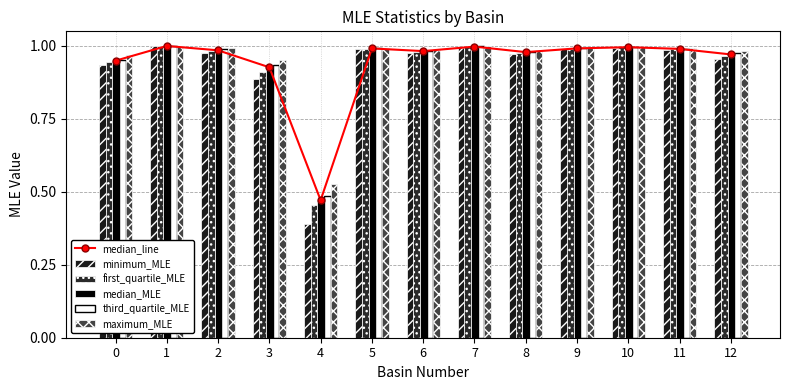

At 7, list the series in order from smallest to largest.

minimum_MLE, first_quartile_MLE, median_line, median_MLE, third_quartile_MLE, maximum_MLE